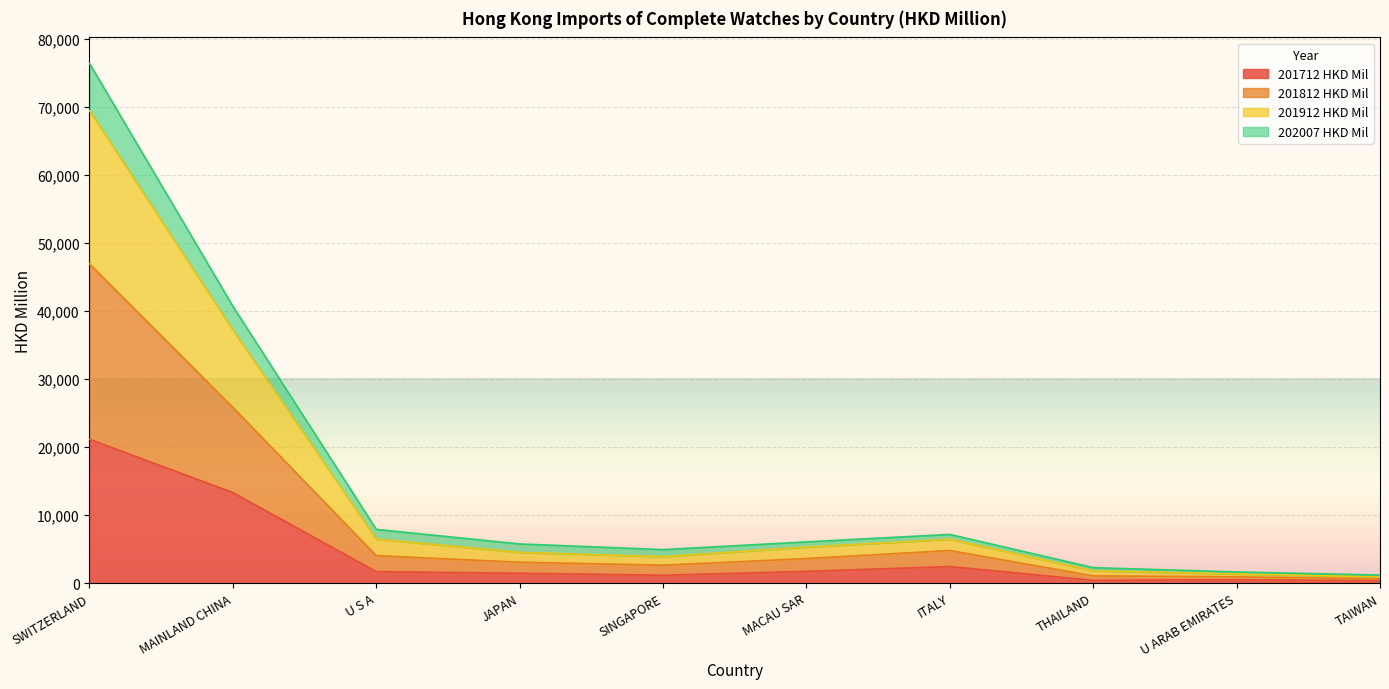

At which label does 201812 HKD Mil reach its peak?

SWITZERLAND